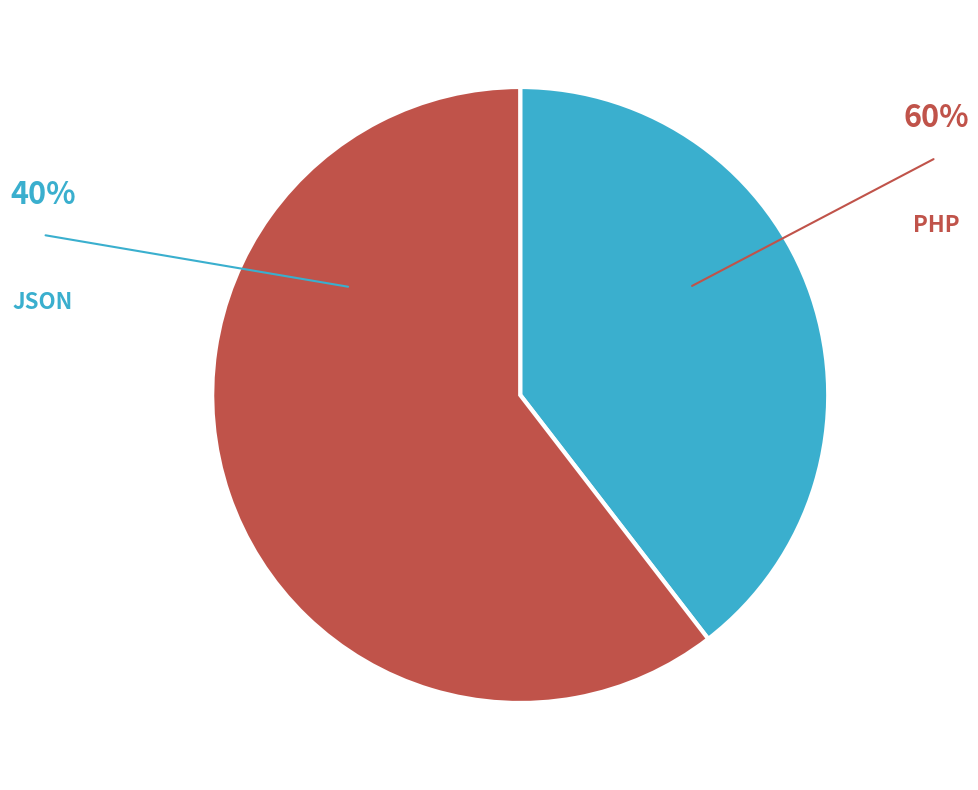

Is there any slice that represents more than half of the pie?

Yes